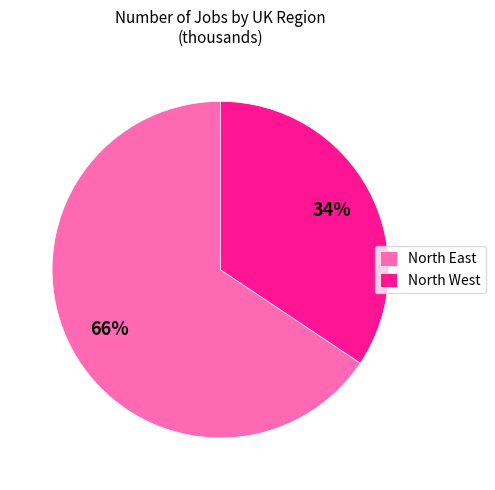

What percentage is the North West slice, to the nearest percent?

34%